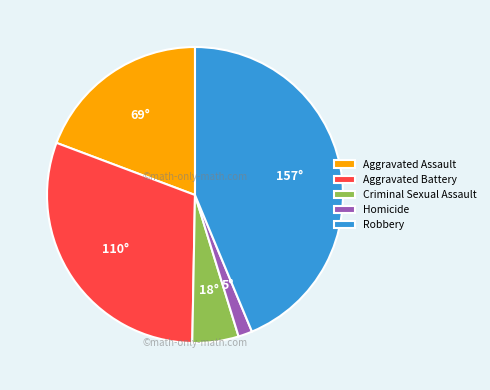

How many segments does this pie chart have?

5